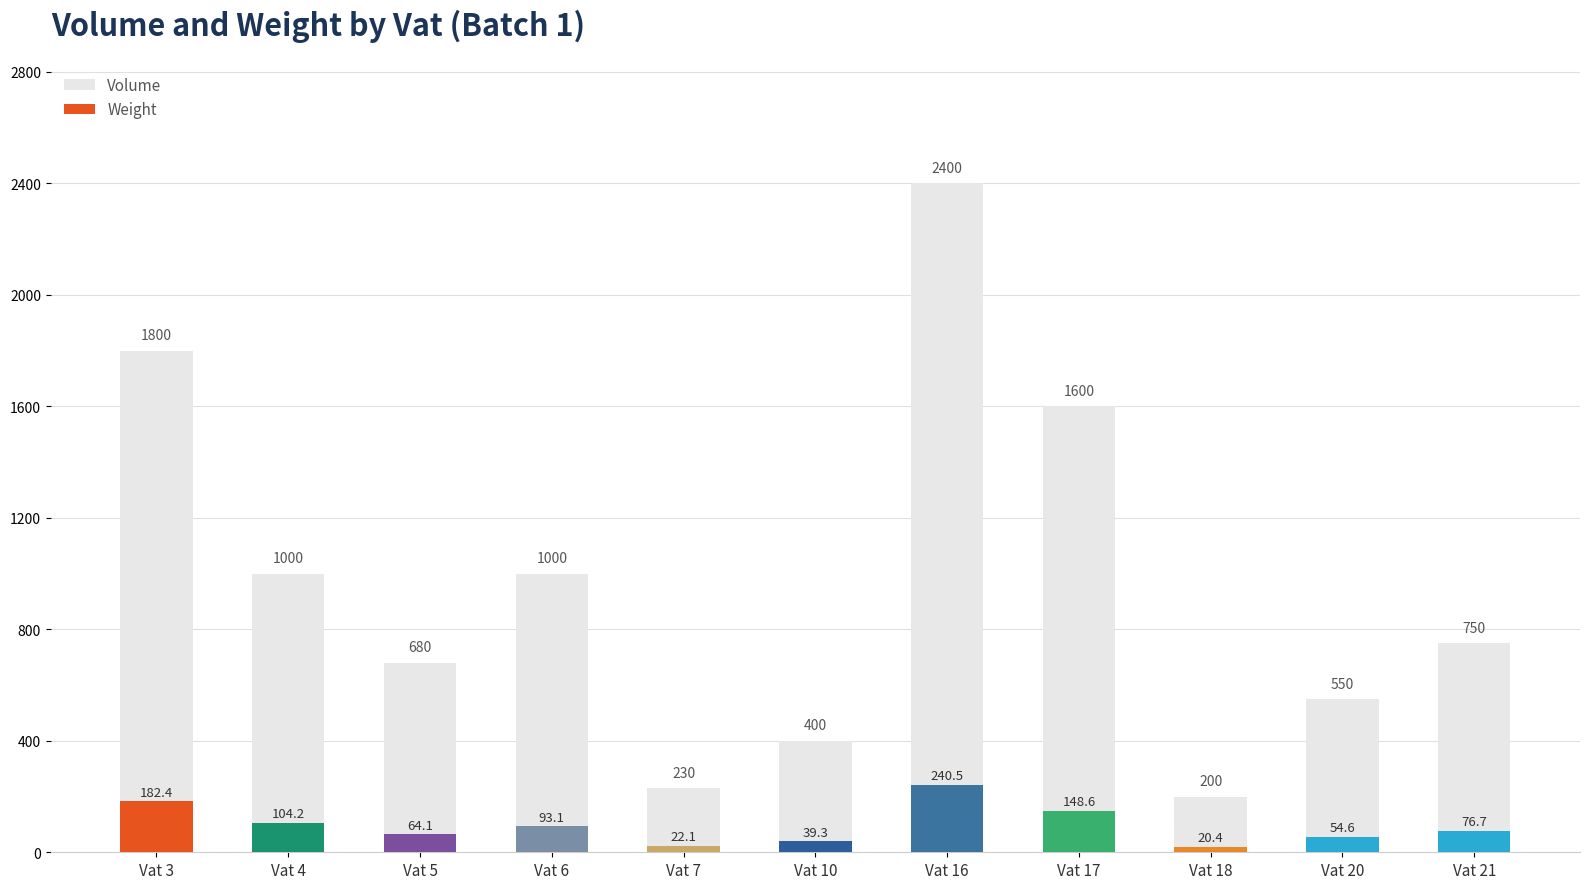

What is the greatest value displayed?

2400.0